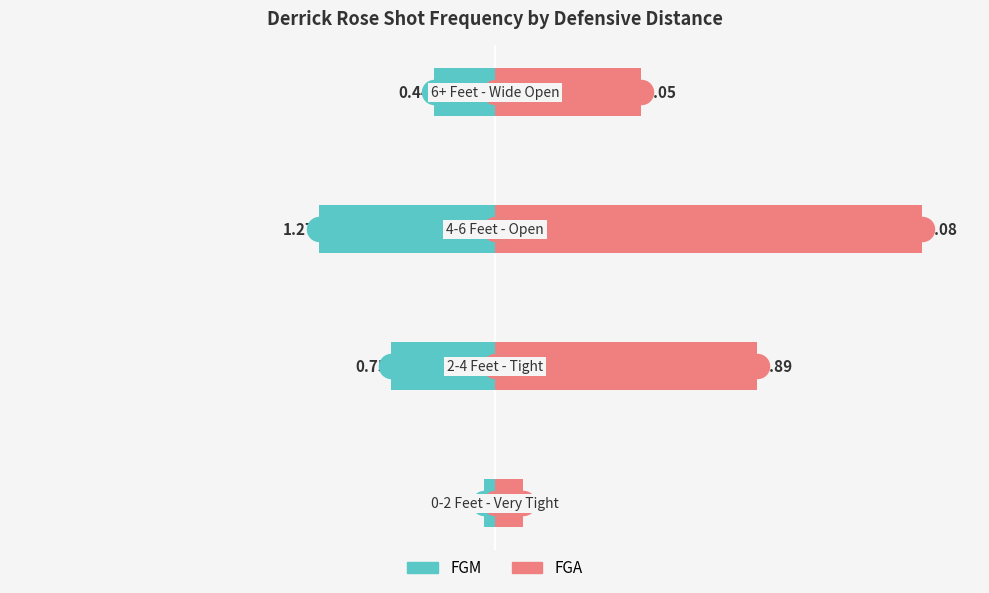

Which series contains the lowest Y value?

FGM